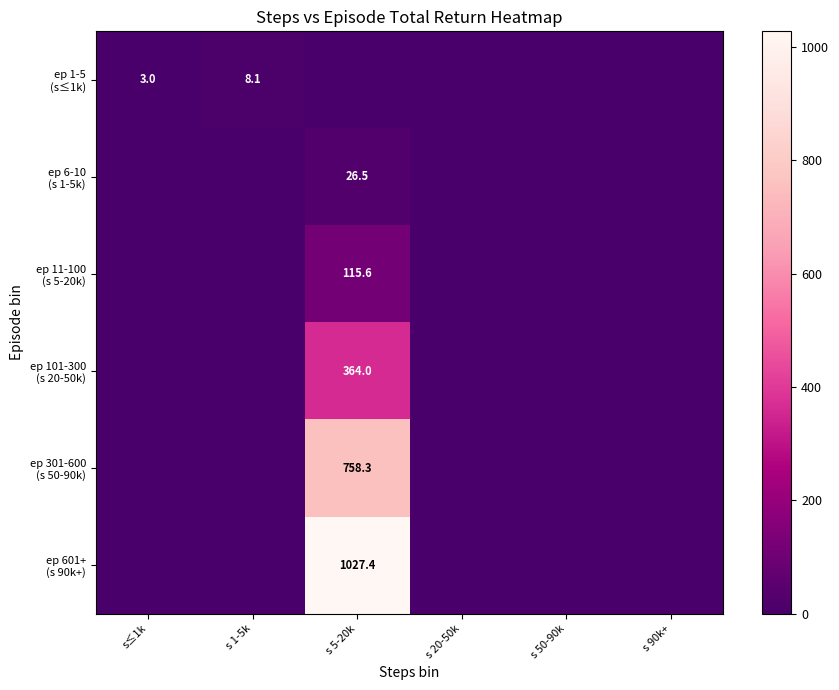

The ep 6-10 (s 1-5k) series shows -16.4 at s 1-5k. True or false?

False